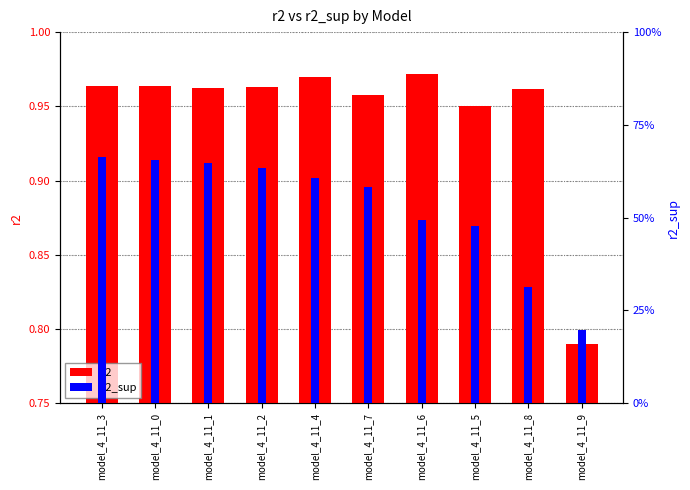

Which series has the largest total across all categories?

r2